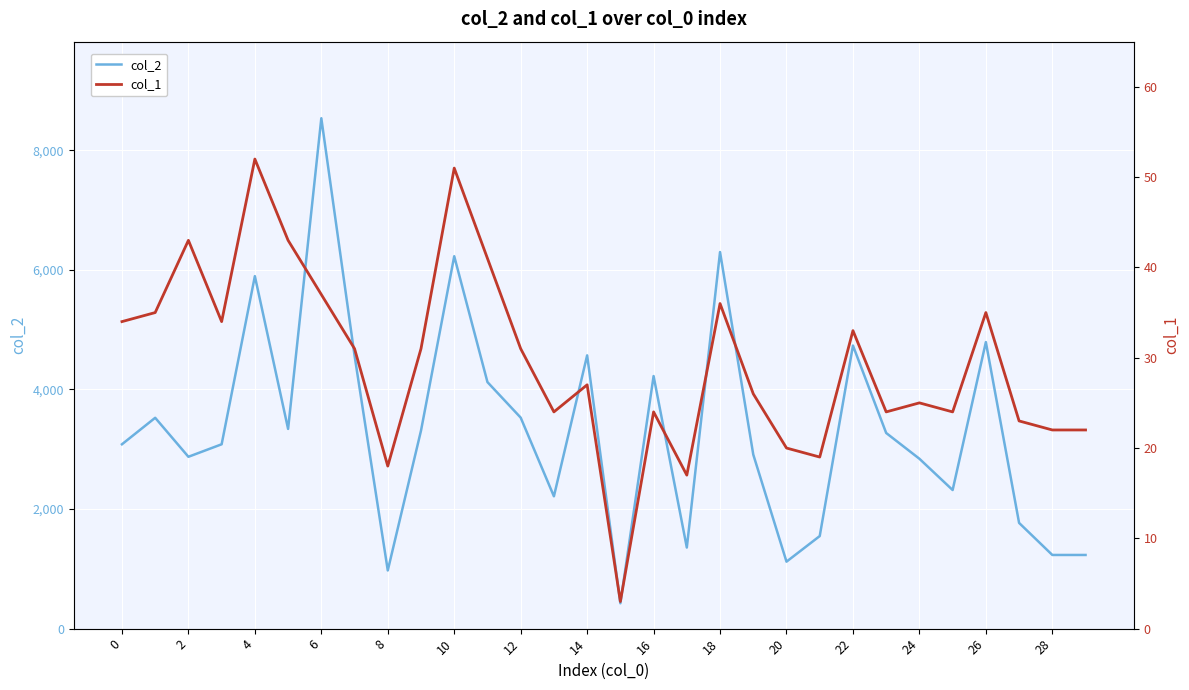

How many data points in col_1 are above 31?

12